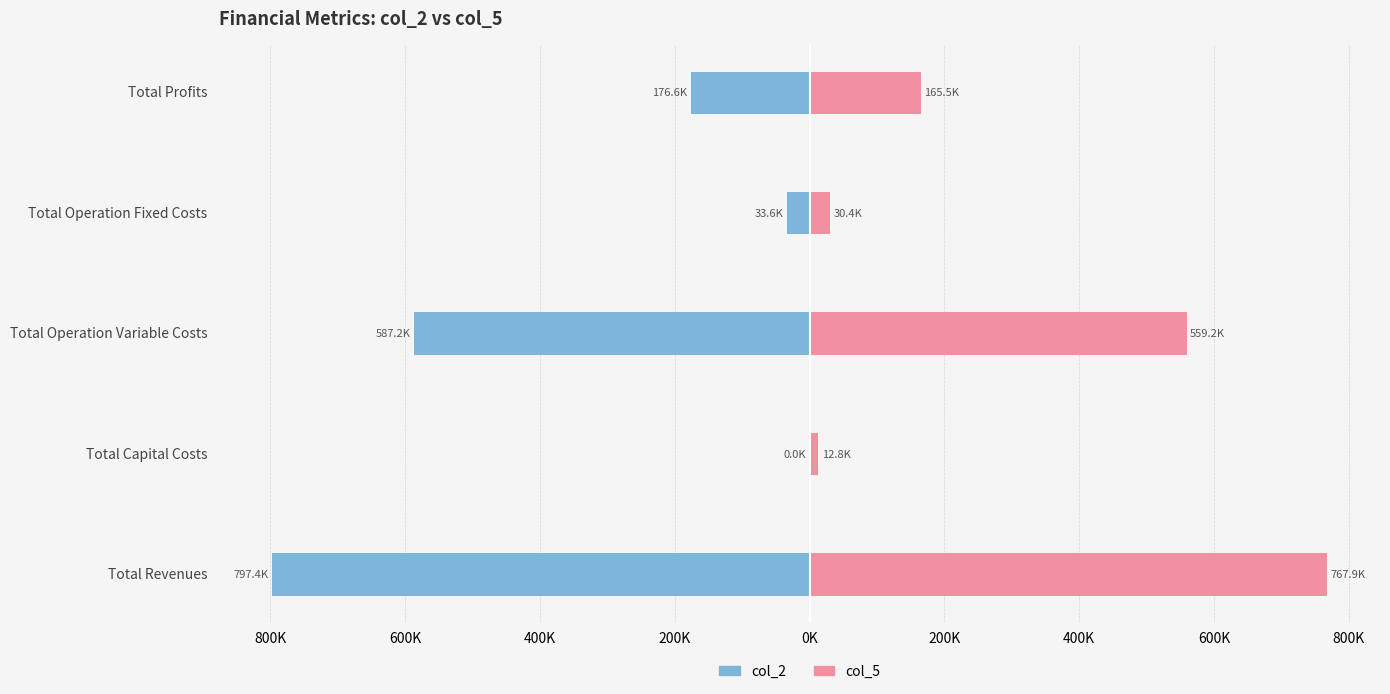

Is the value of col_5 at Total Profits greater than the value of col_2 at Total Operation Variable Costs?

Yes